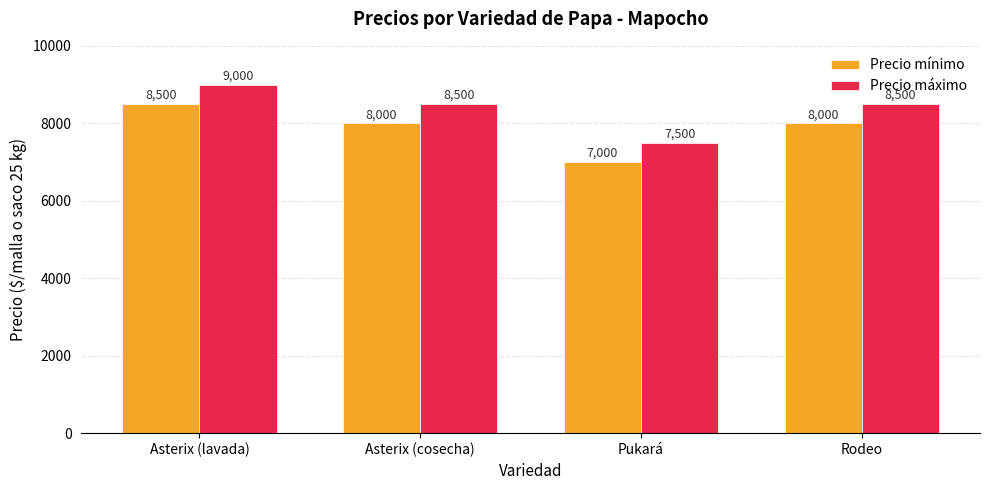

The Precio máximo series shows 8500 at Asterix (cosecha). True or false?

True